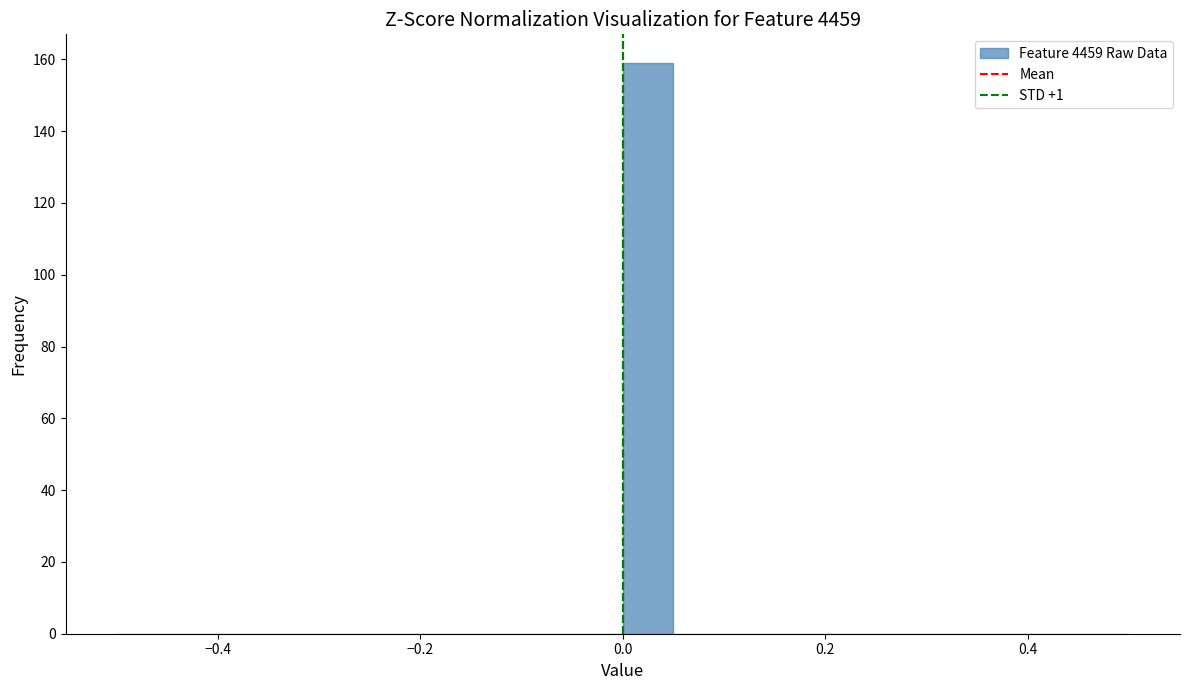

Read against the x-axis, roughly where is the centre of the tallest bar?

0.02